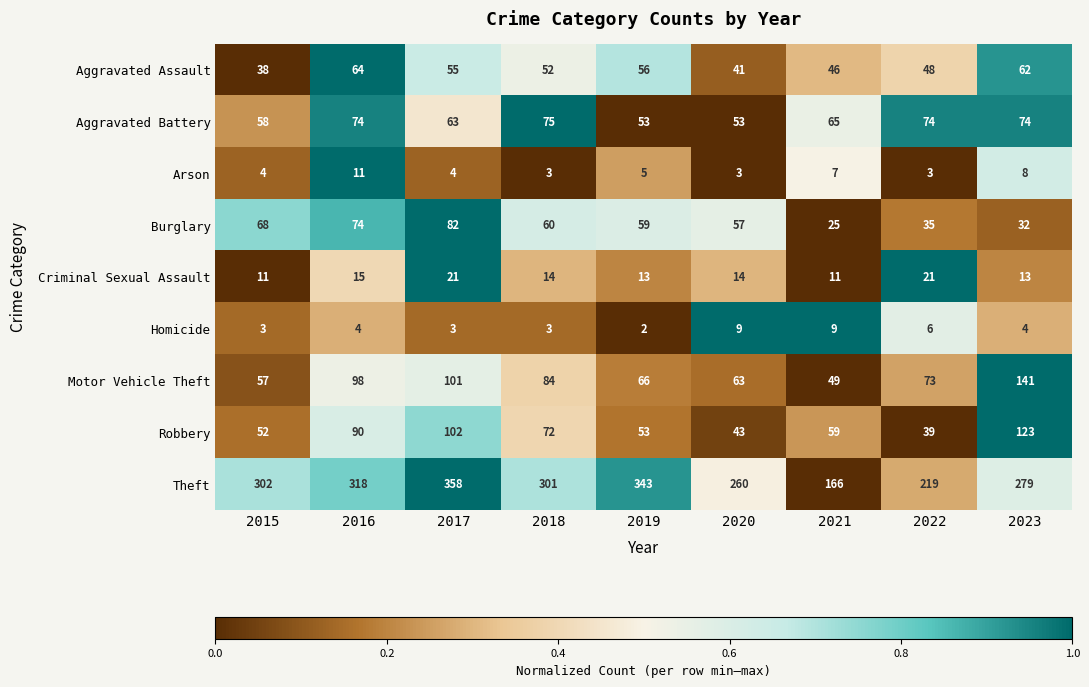

List the series in order of their peak value, lowest first.

Homicide, Arson, Criminal Sexual Assault, Aggravated Assault, Aggravated Battery, Burglary, Robbery, Motor Vehicle Theft, Theft